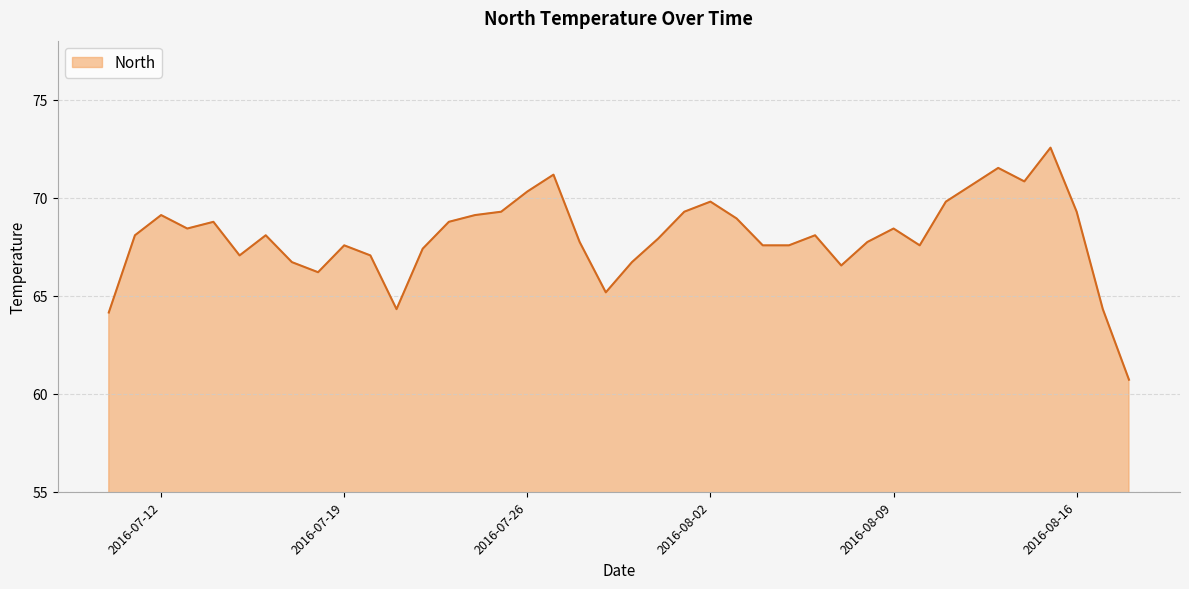

What is the maximum value shown in the chart?

72.5